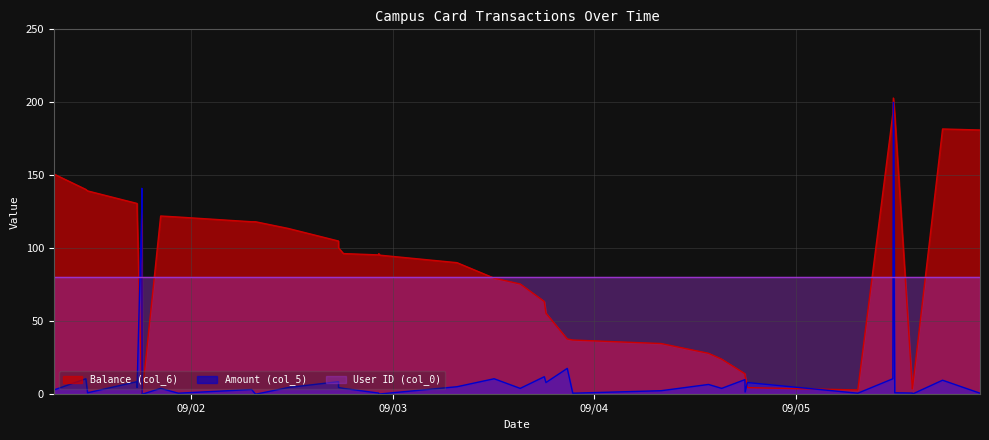

How many categories are shown in the chart?

40